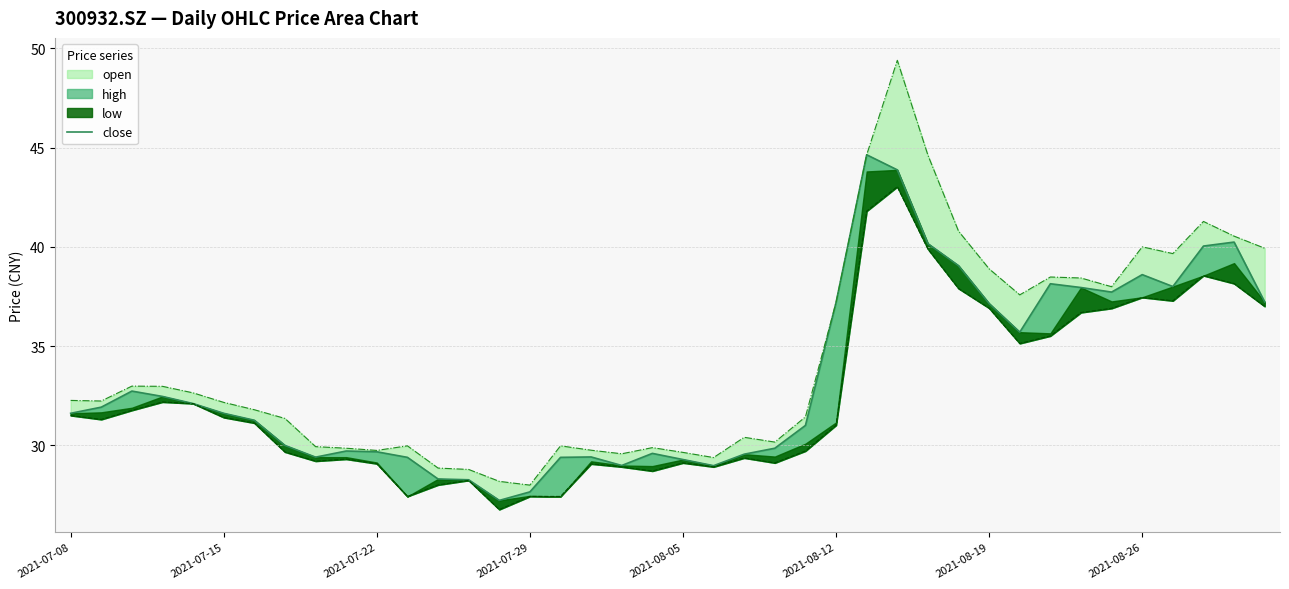

How many categories are shown in the chart?

40